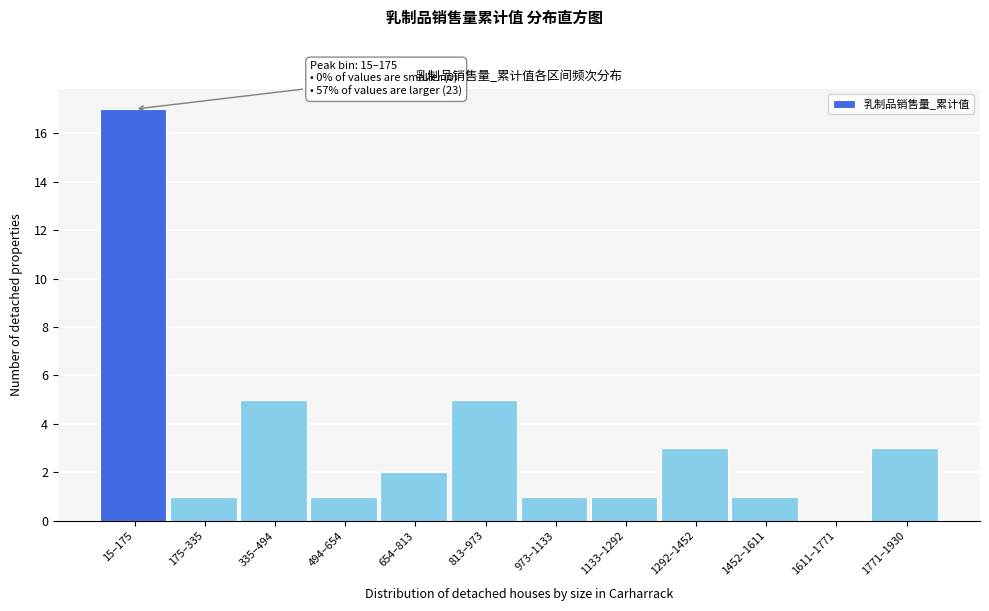

Reading left to right, transcribe all the data shown in this chart.

15–175=17	175–335=1	335–494=5	494–654=1	654–813=2	813–973=5	973–1133=1	1133–1292=1	1292–1452=3	1452–1611=1	1611–1771=0	1771–1930=3